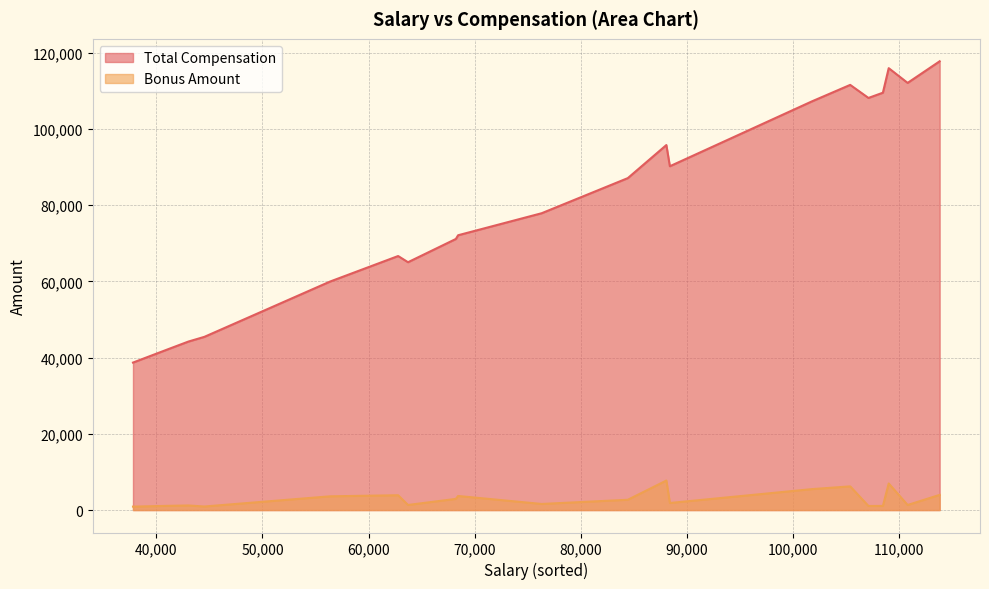

Which series has the largest total across all categories?

Total Compensation